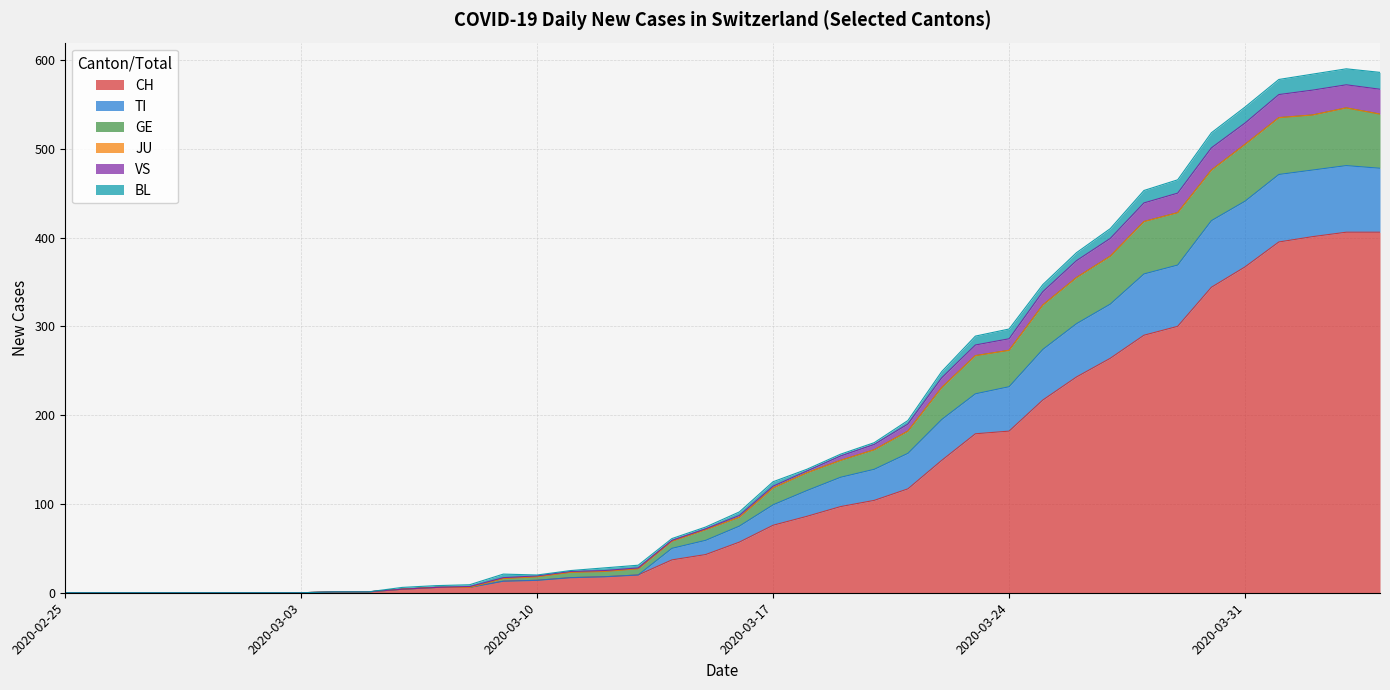

At which category does GE reach its first local peak?

2020-04-03